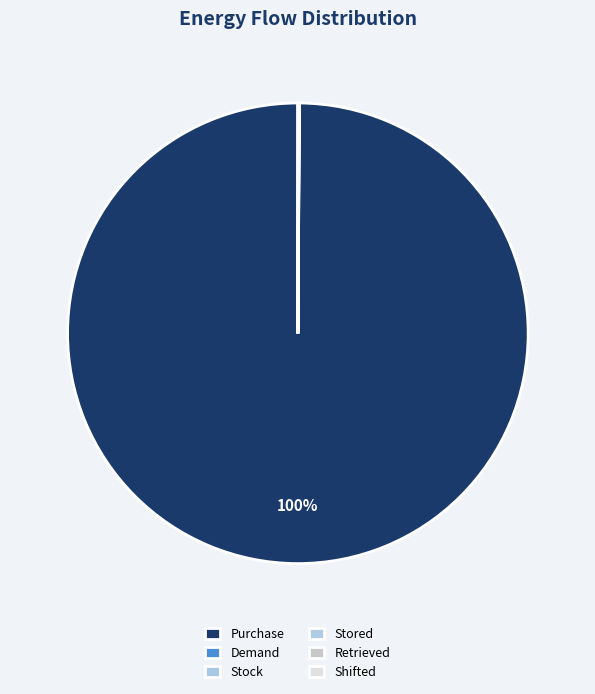

True or false: Stored accounts for 0% of the total.

True